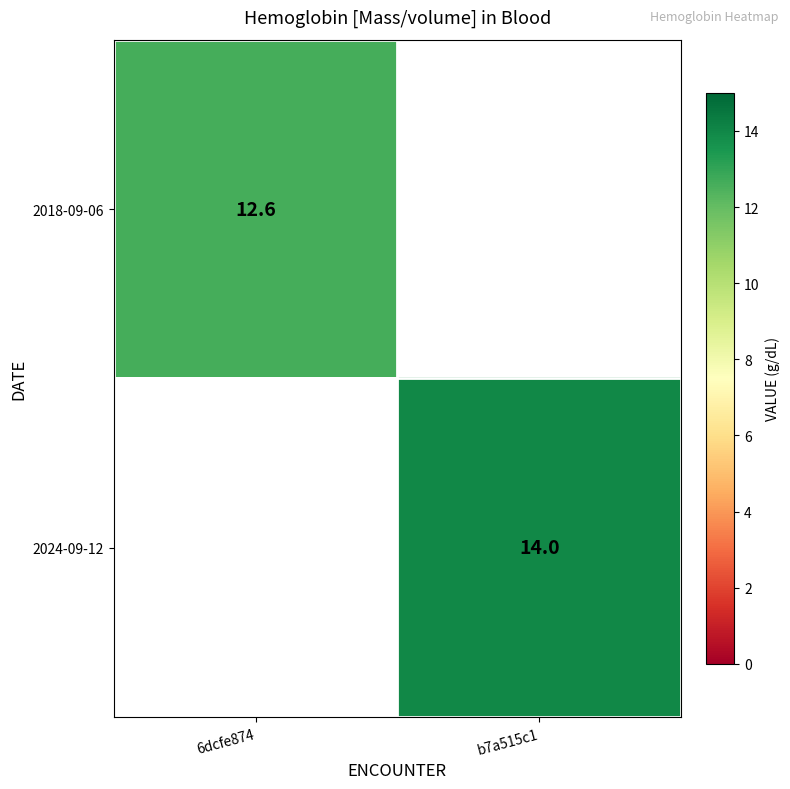

Is the value of 2024-09-12 at b7a515c1 greater than the value of 2018-09-06 at 6dcfe874?

Yes